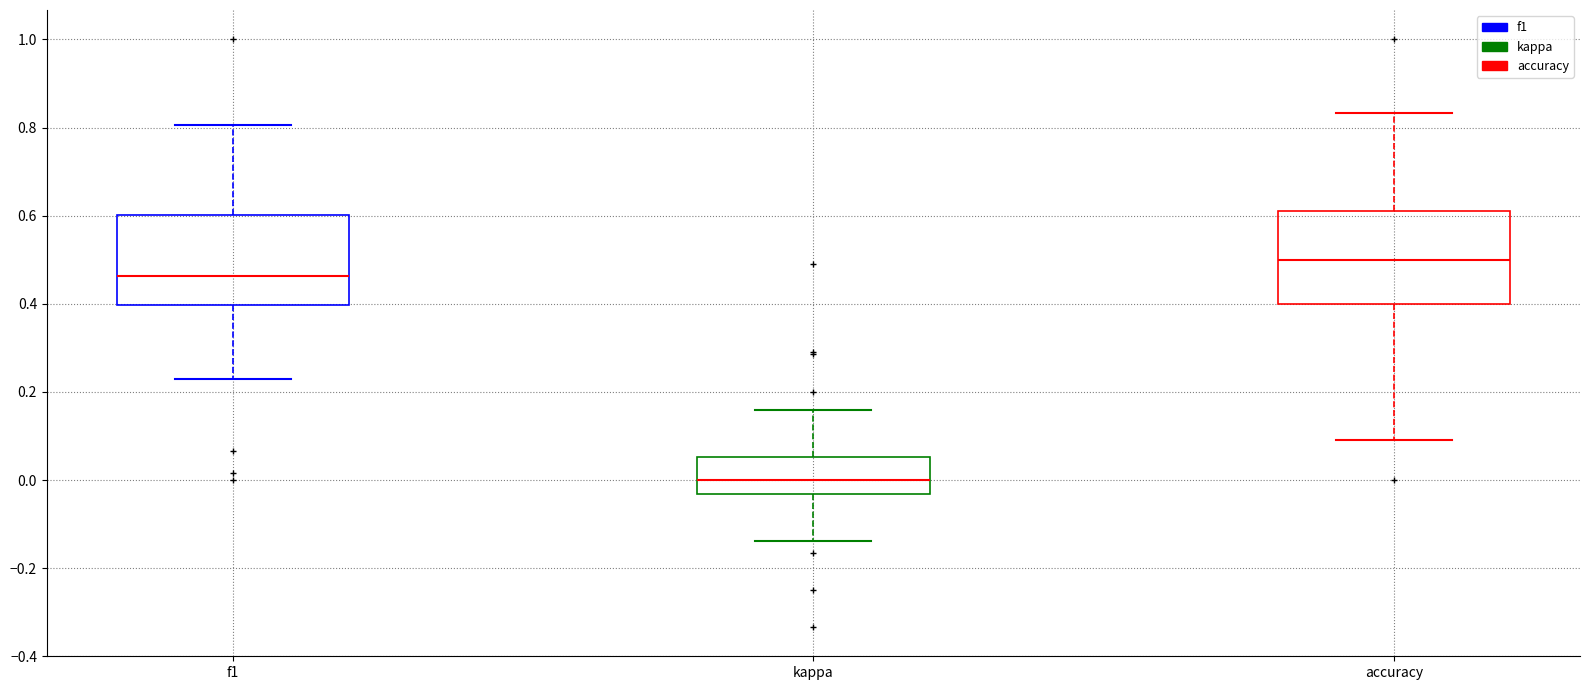

Reading left to right, read every box against the y-axis: the position of its median line, the range the box covers, and the ends of its whiskers. The values are not printed on the chart, so give them approximately, as read against the axis.

f1: median 0.46, box 0.40 to 0.60, whiskers 0.22 to 0.80
kappa: median 0.00, box -0.04 to 0.06, whiskers -0.14 to 0.16
accuracy: median 0.50, box 0.40 to 0.62, whiskers 0.10 to 0.84